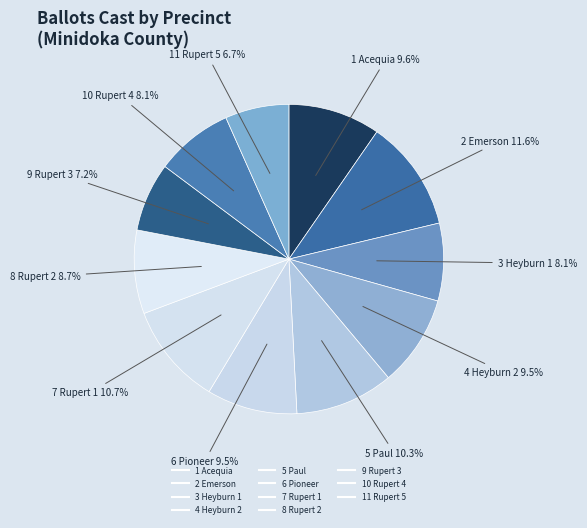

Which slice is the largest?

2 Emerson